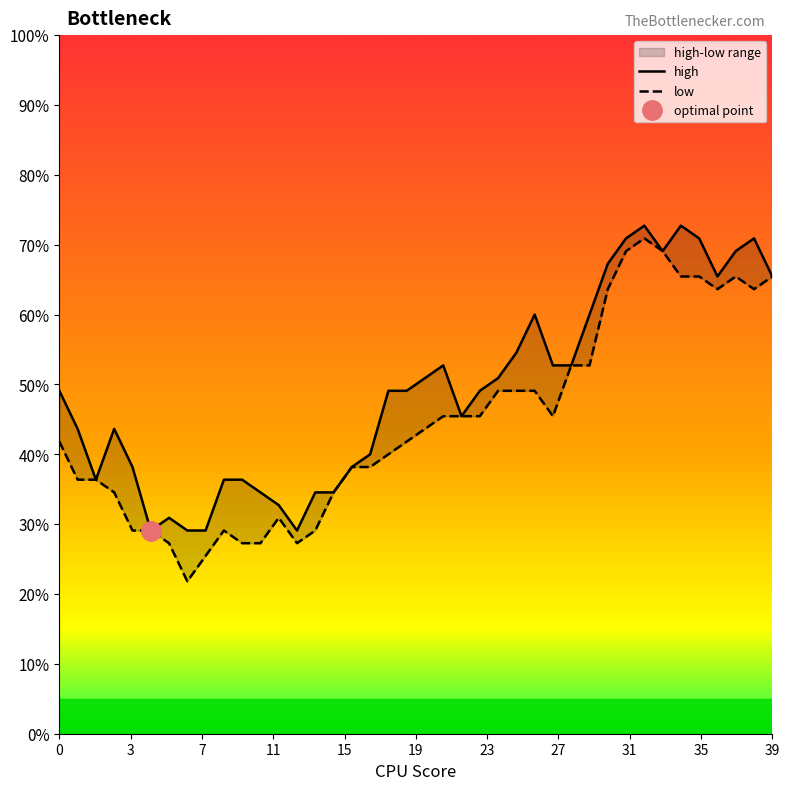

Rank the series by their maximum value, from highest to lowest.

high, low